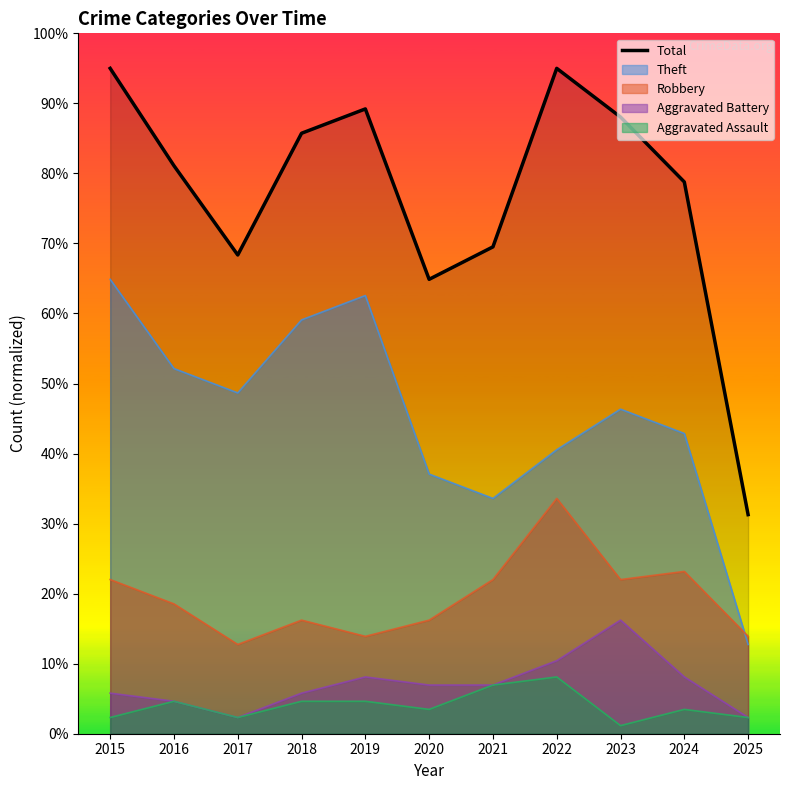

Count the number of categories in the chart.

11